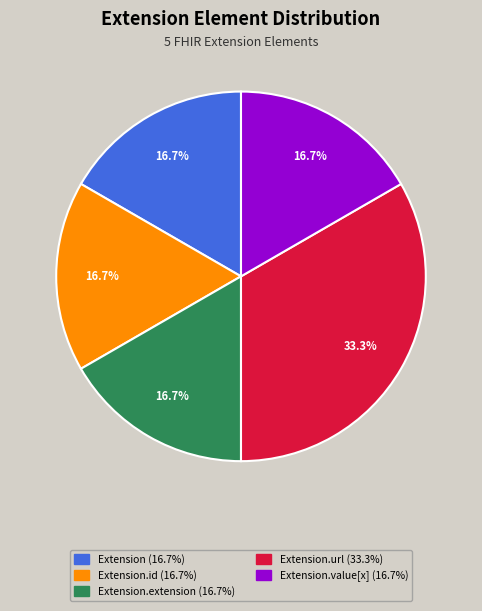

Is there a majority slice in this chart?

No